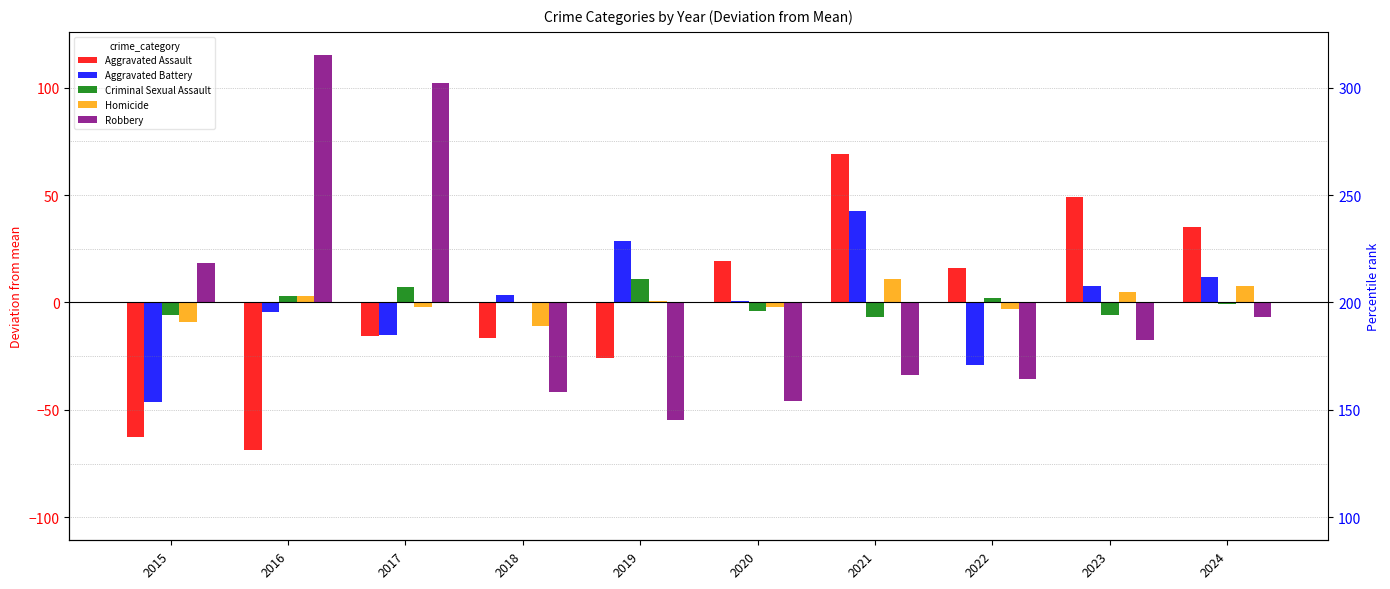

Which series has the largest range (max minus min)?

Robbery